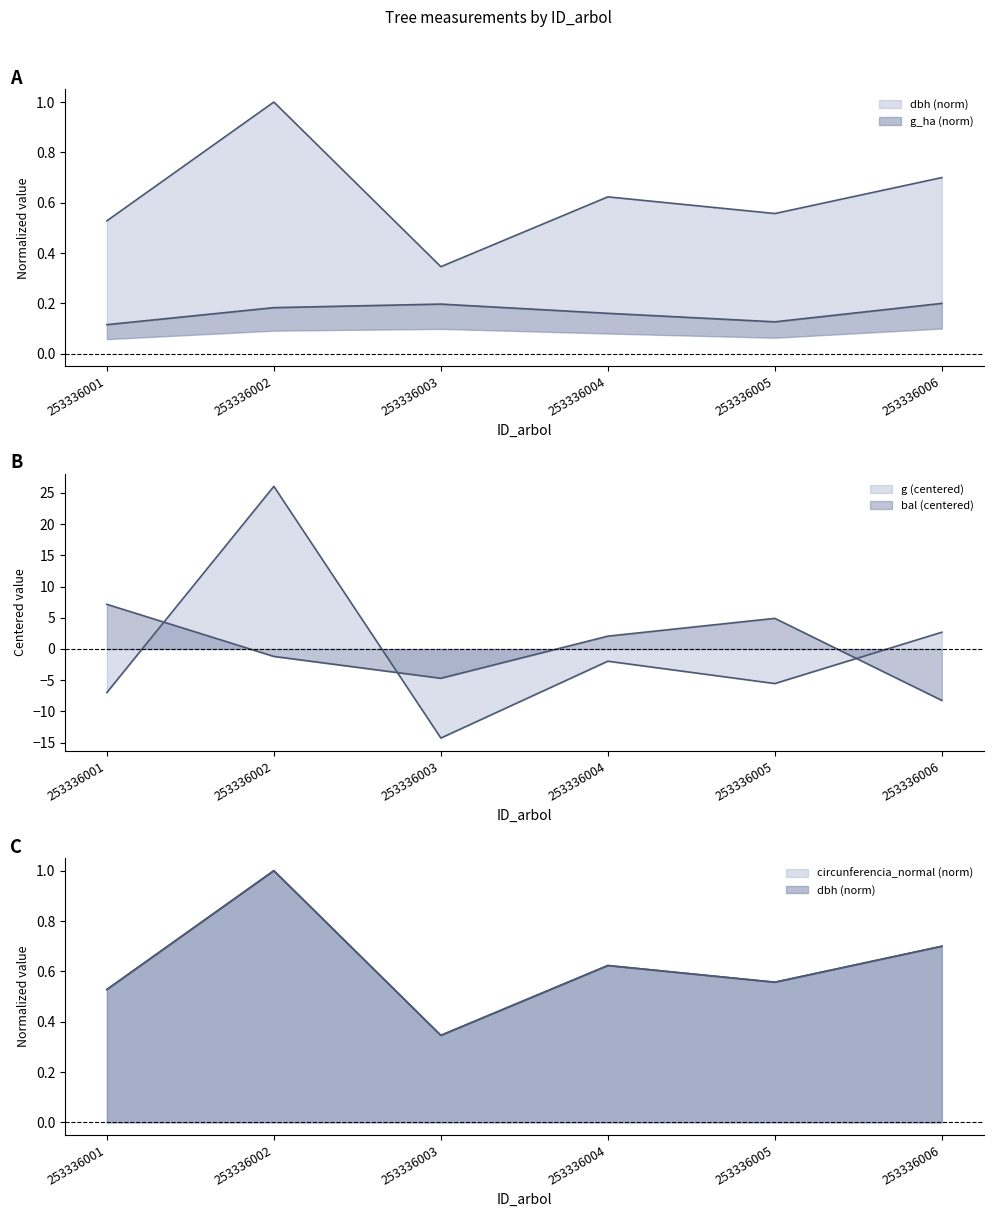

What is the sum of all circunferencia_normal values?

3.8